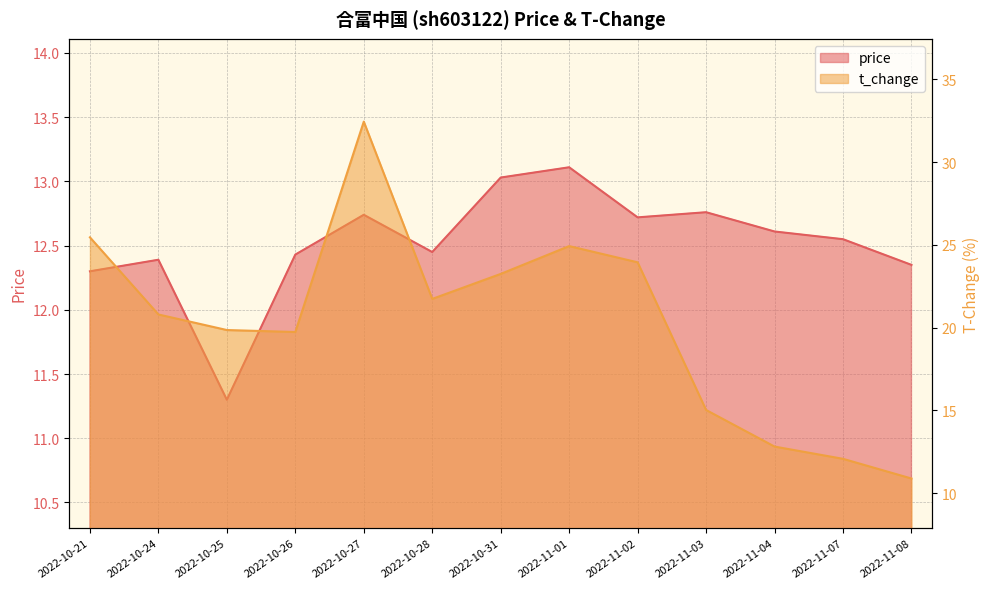

What is the label of the 8th point from the right?

2022-10-28